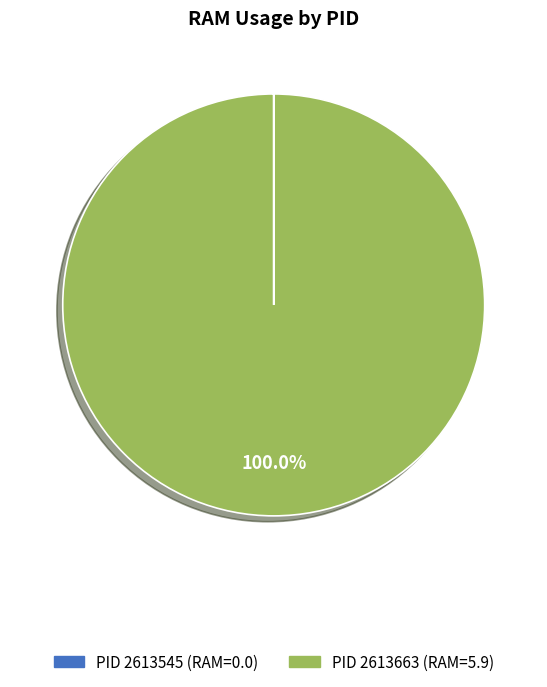

Does any single category account for the majority?

Yes